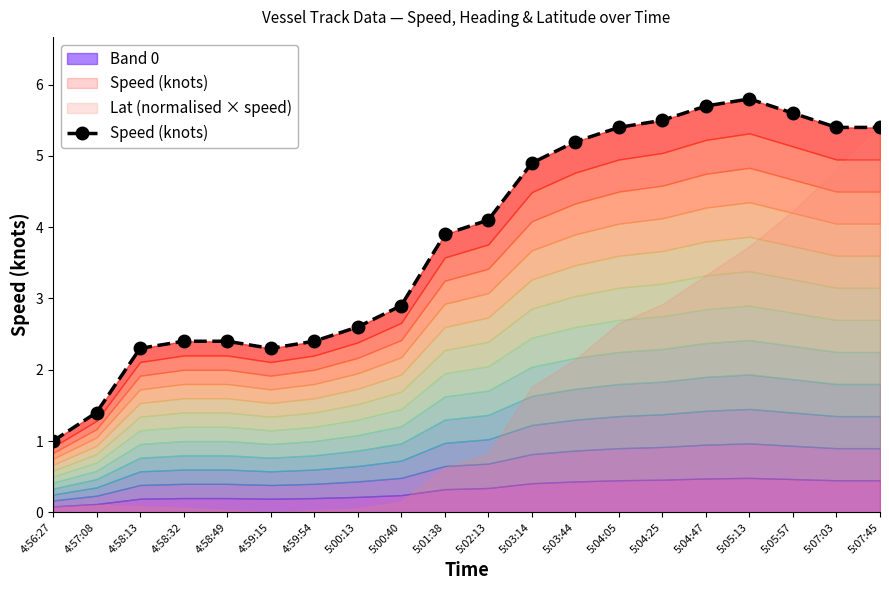

Rank the categories by value from lowest to highest.

4:56:27, 4:57:08, 4:58:13, 4:59:15, 4:58:32, 4:58:49, 4:59:54, 5:00:13, 5:00:40, 5:01:38, 5:02:13, 5:03:14, 5:03:44, 5:04:05, 5:07:03, 5:07:45, 5:04:25, 5:05:57, 5:04:47, 5:05:13